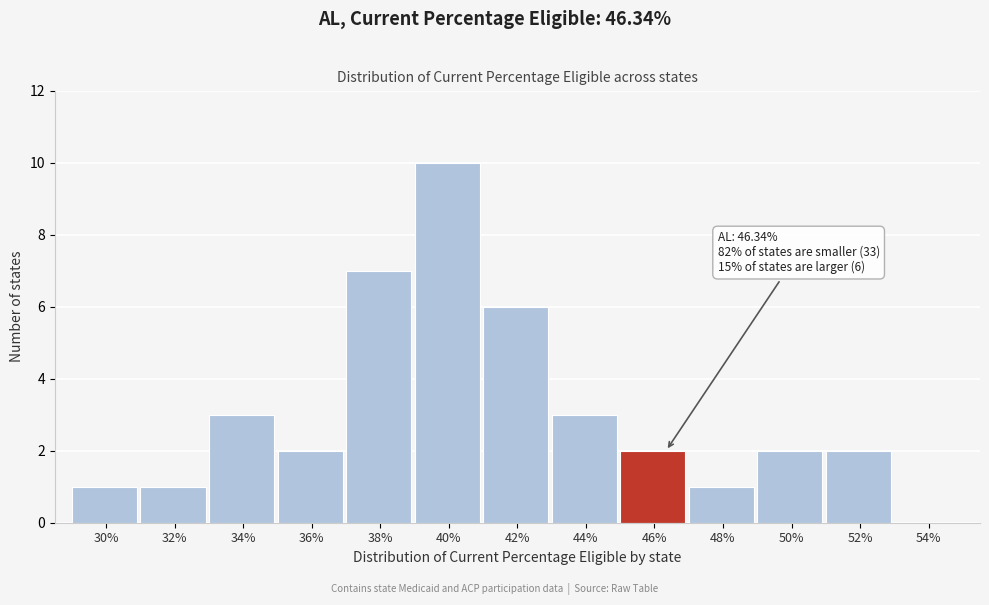

Reading left to right, what are all the values shown in this chart?

30%=1	32%=1	34%=3	36%=2	38%=7	40%=10	42%=6	44%=3	46%=2	48%=1	50%=2	52%=2	54%=0